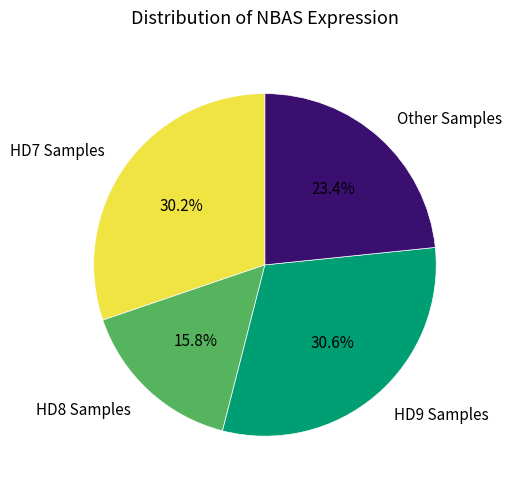

To the nearest percent, what is the average slice percentage?

25%